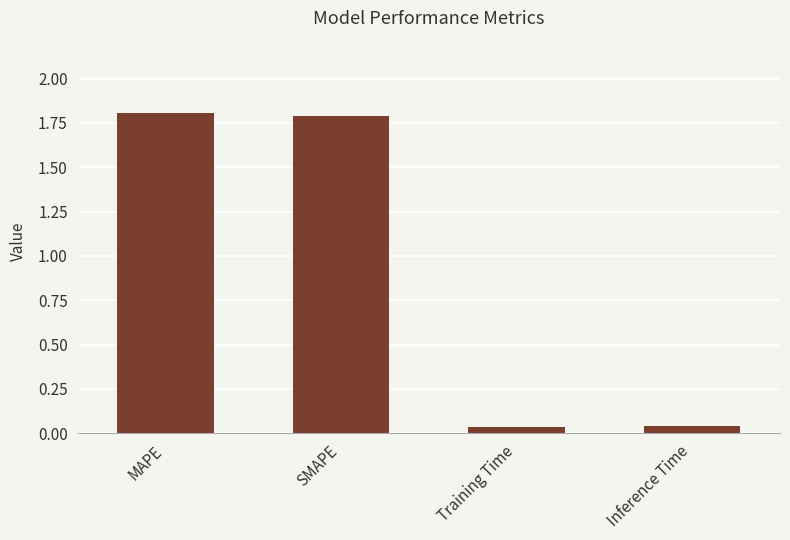

What is the greatest value displayed?

1.8